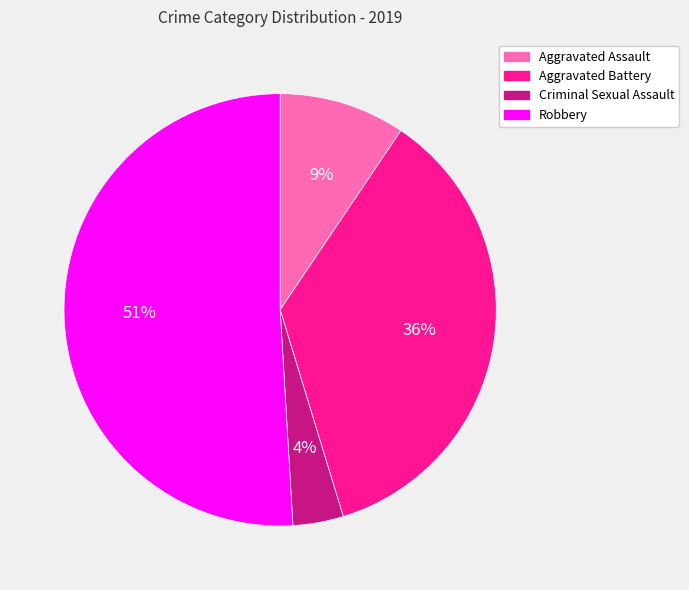

Does any single category account for the majority?

Yes